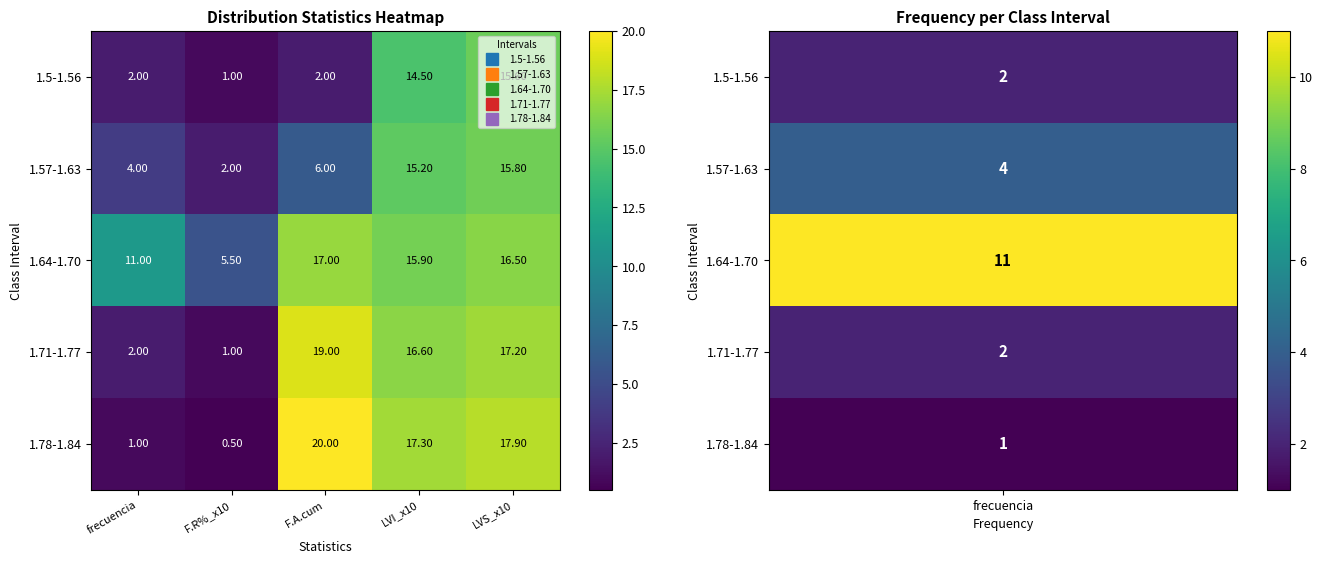

Which series changed the most between F.R%_x10 and LVS_x10?

1.78-1.84